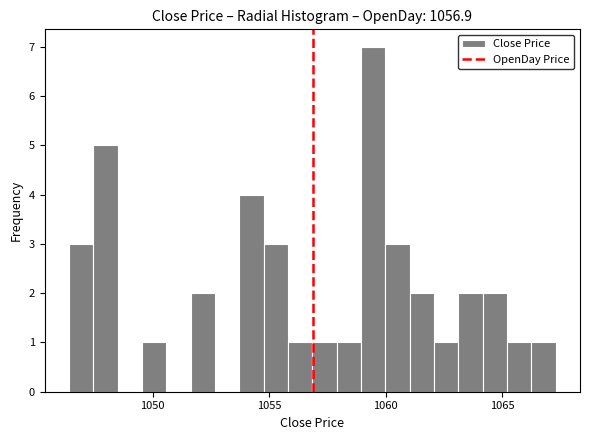

Read against the x-axis, roughly where is the centre of the tallest bar?

1059.5